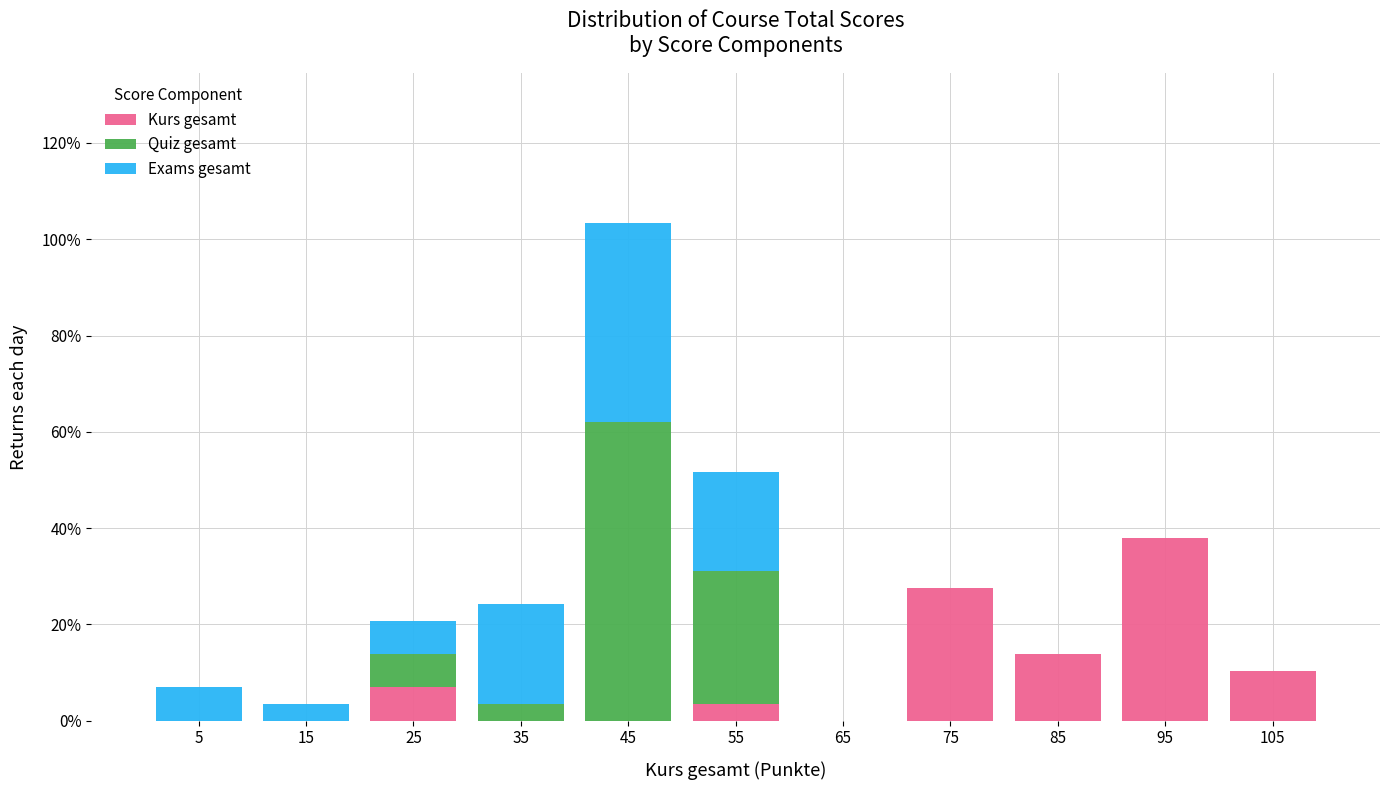

What is the total height of the stacked bar covering 20 to 30 on the x-axis? The values are not printed on the chart, so give them approximately, as read against the axis.

20